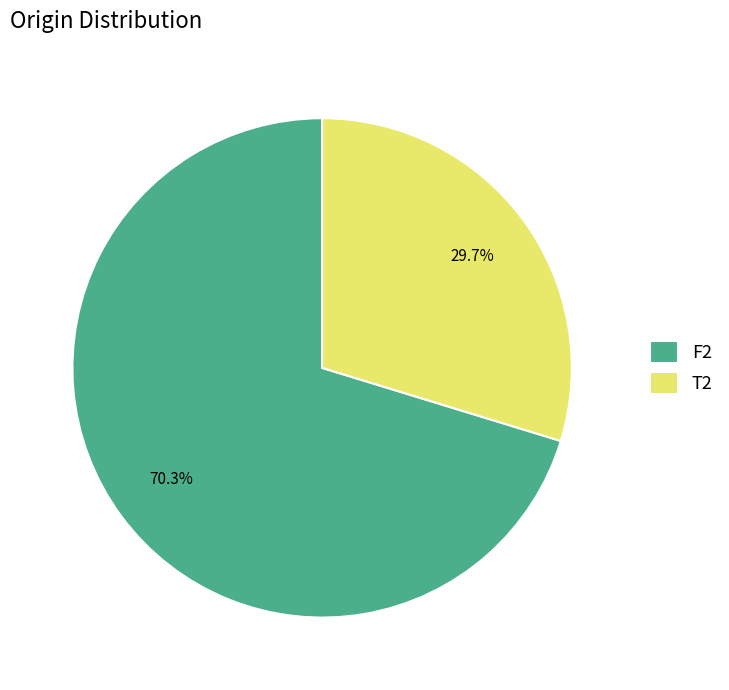

To the nearest percent, what portion does T2 represent?

30%